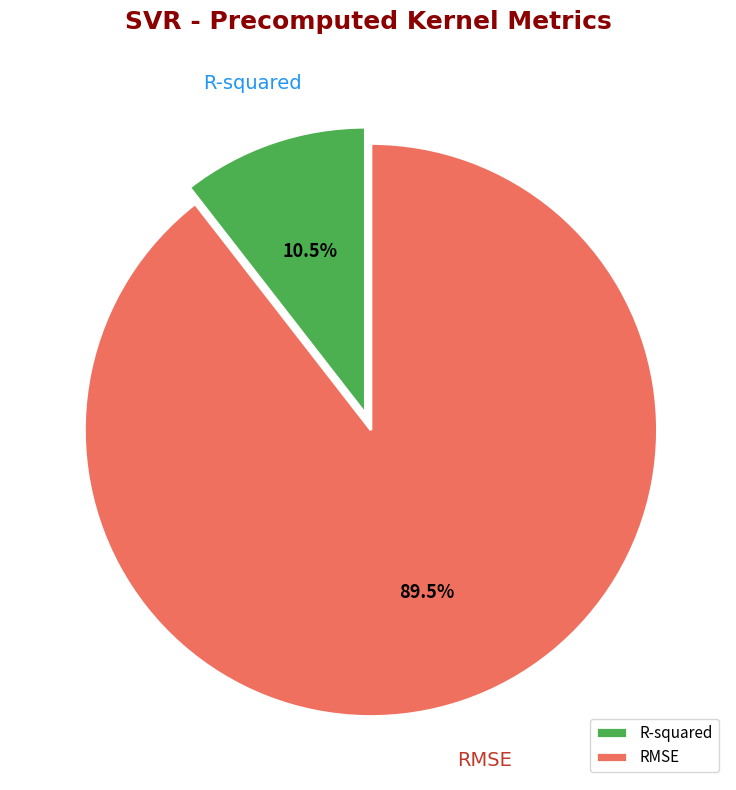

Which category has the smallest portion of the pie?

R-squared